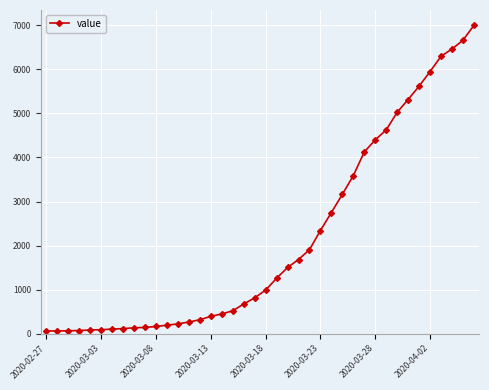

What is the difference between the second highest and minimum values?

6593